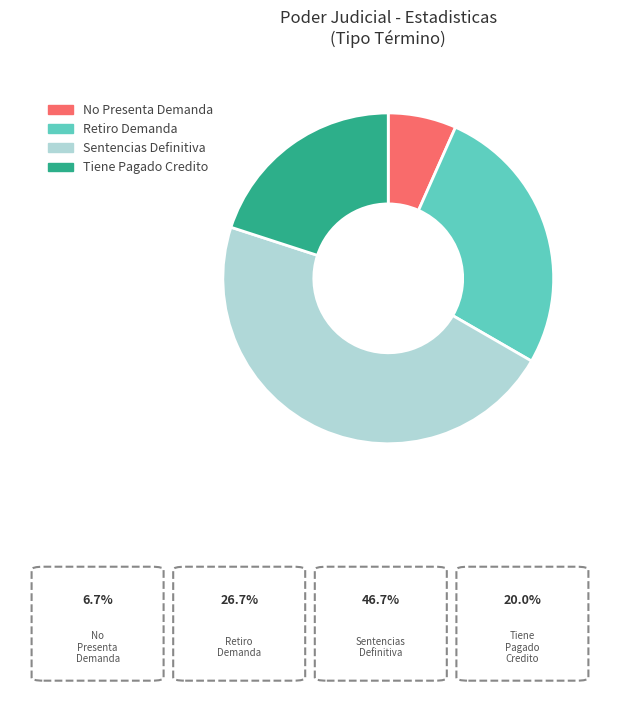

Is it true that No Presenta Demanda is 7% of the pie?

True